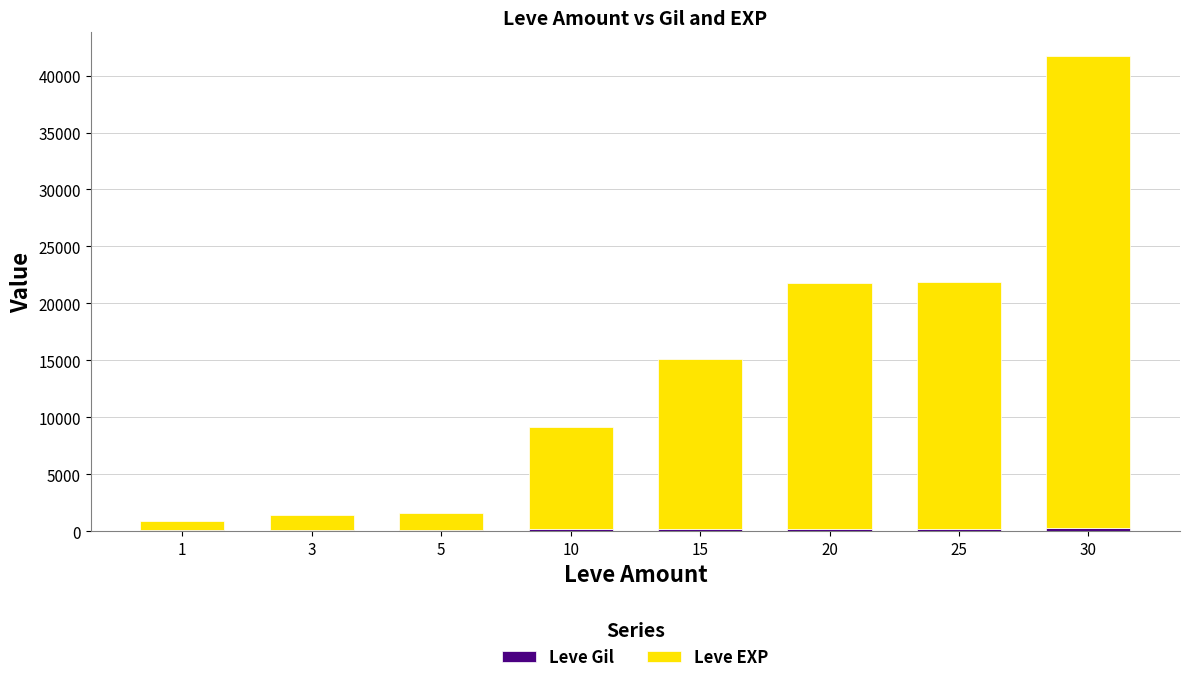

At which category is the sum across all series the highest?

30